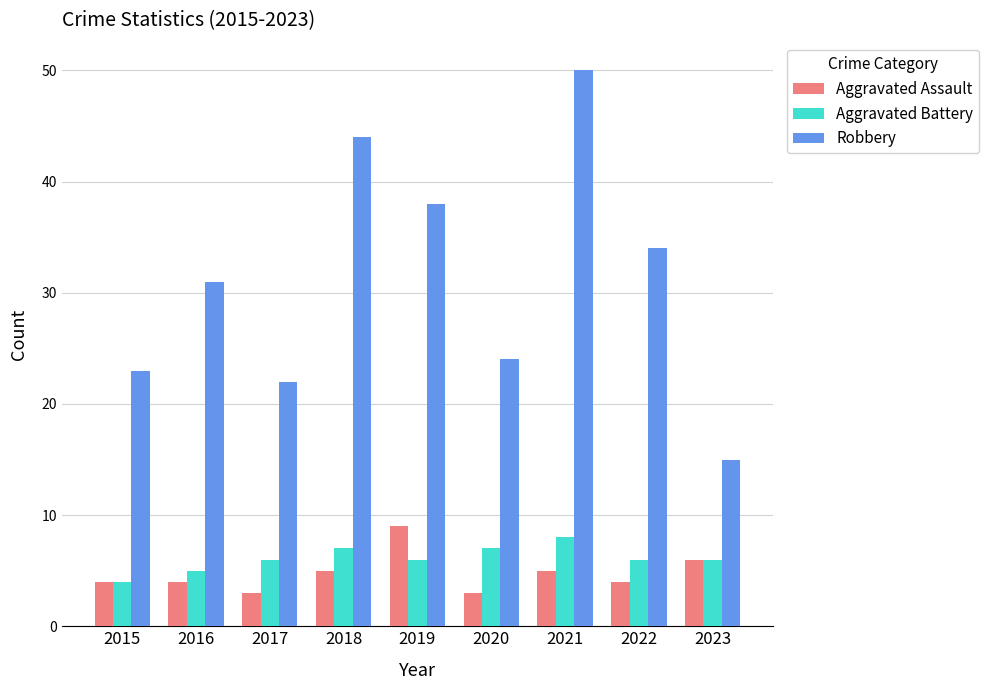

Reading left to right, what are all the values shown in this chart?

Aggravated Assault: 2015=4	2016=4	2017=3	2018=5	2019=9	2020=3	2021=5	2022=4	2023=6
Aggravated Battery: 2015=4	2016=5	2017=6	2018=7	2019=6	2020=7	2021=8	2022=6	2023=6
Robbery: 2015=23	2016=31	2017=22	2018=44	2019=38	2020=24	2021=50	2022=34	2023=15